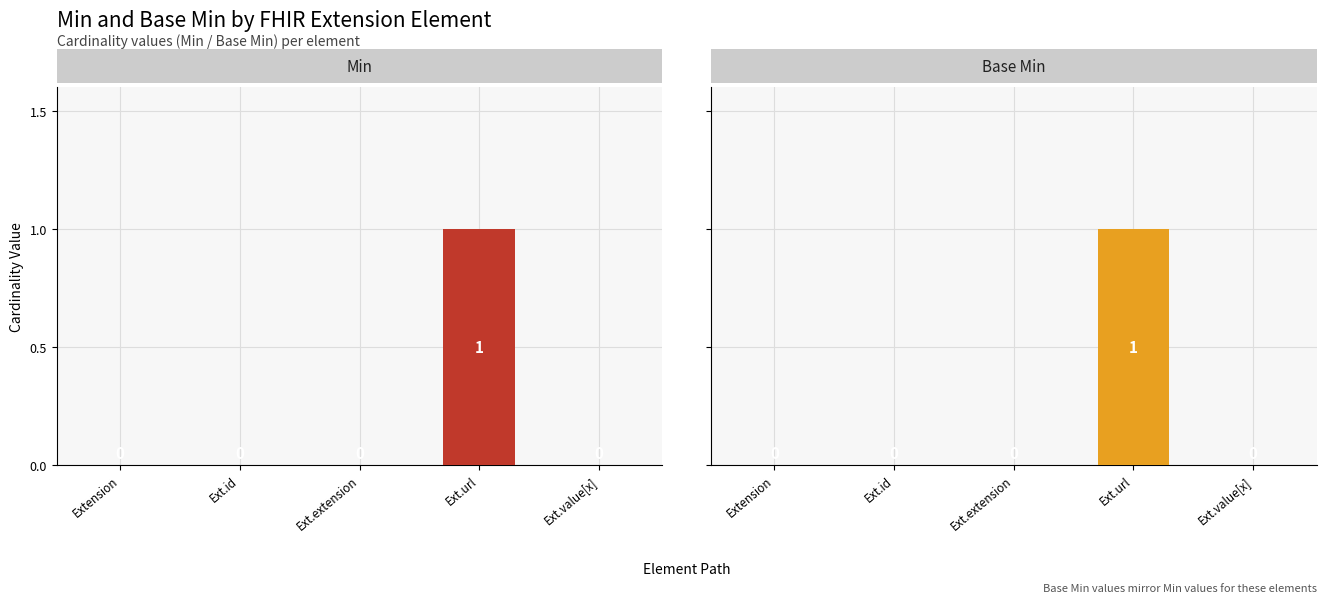

Is it true that Min equals 0 at Ext.value[x]?

False